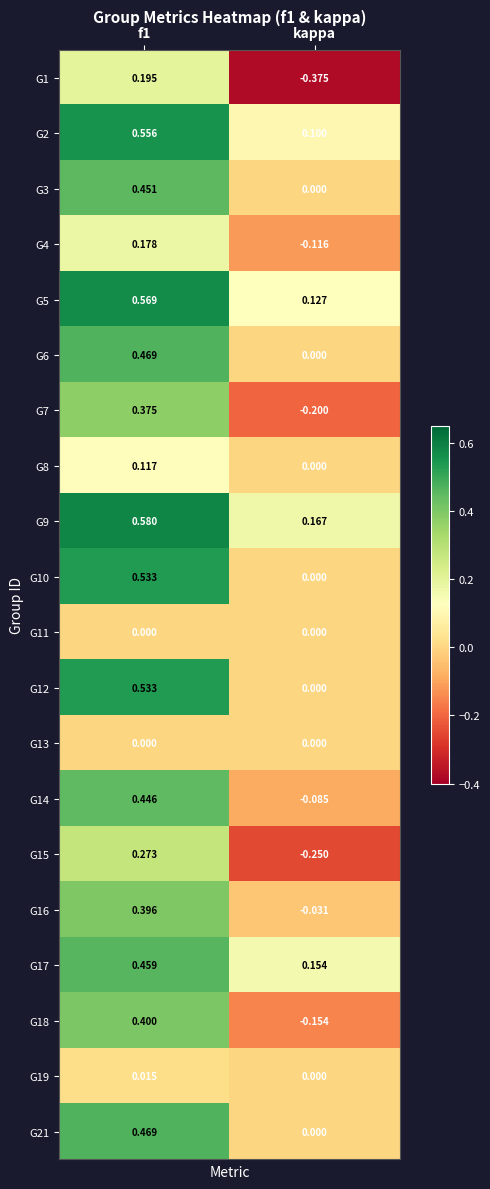

Which category has the lowest value in the G4 series?

kappa